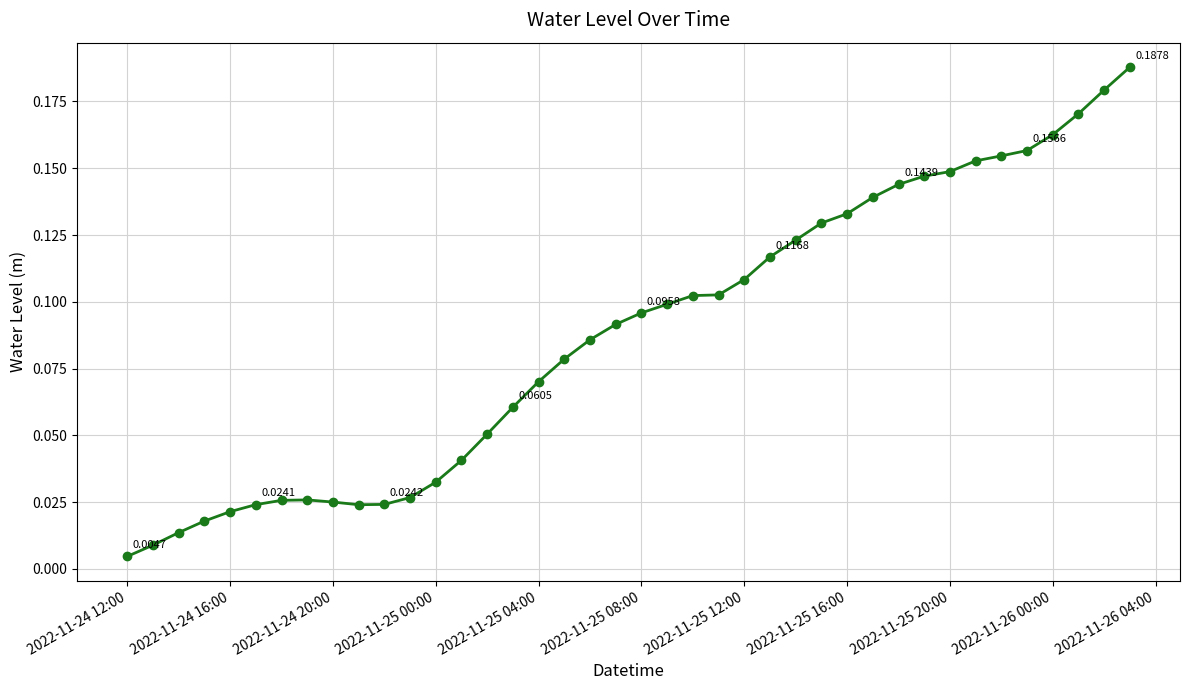

What is the sum of all values?

3.5